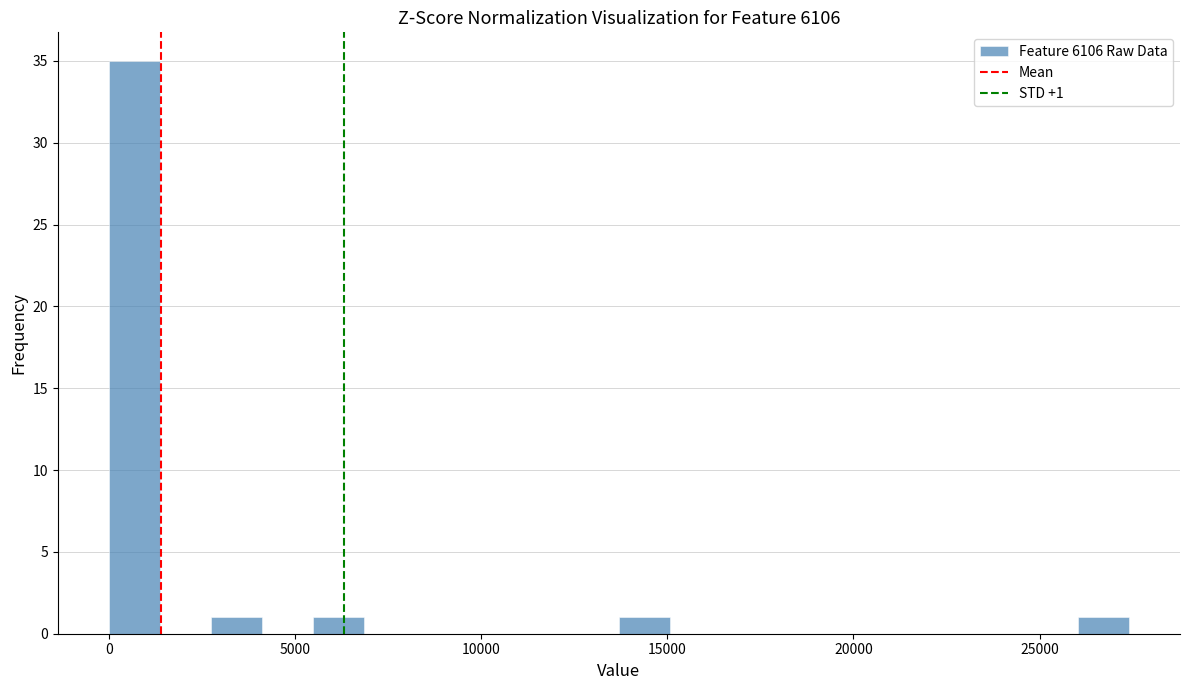

Read against the x-axis, roughly where is the centre of the tallest bar?

500